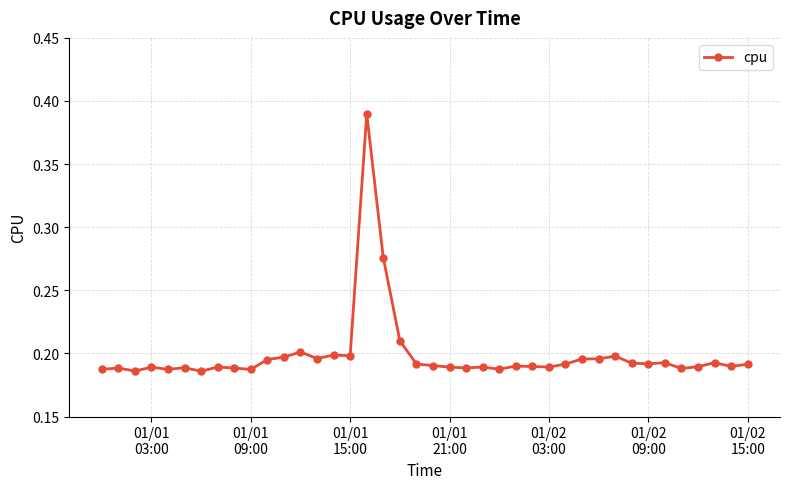

What is the sum of all values?

8.0